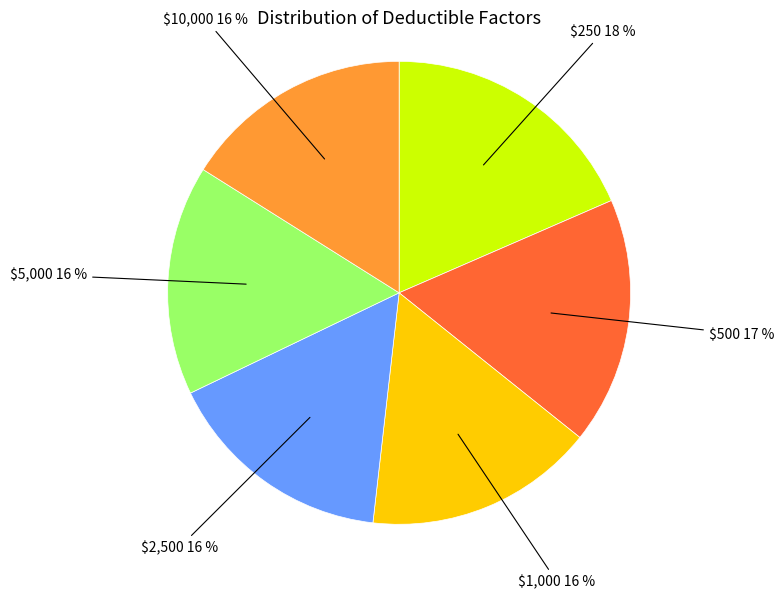

How many segments does this pie chart have?

6